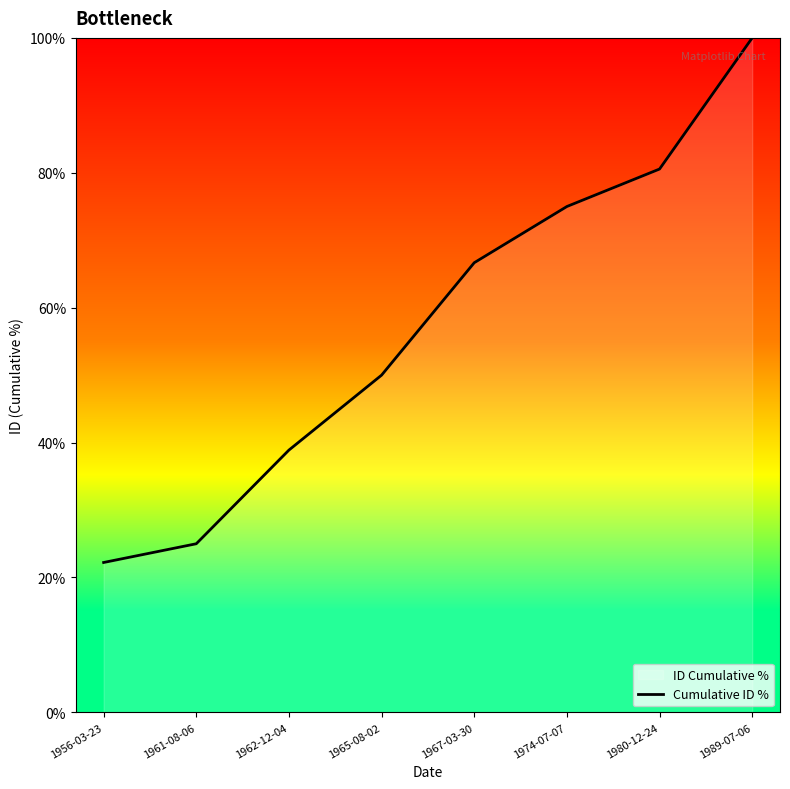

What is the sum of the values at 1962-12-04 and 1961-08-06?

63.9